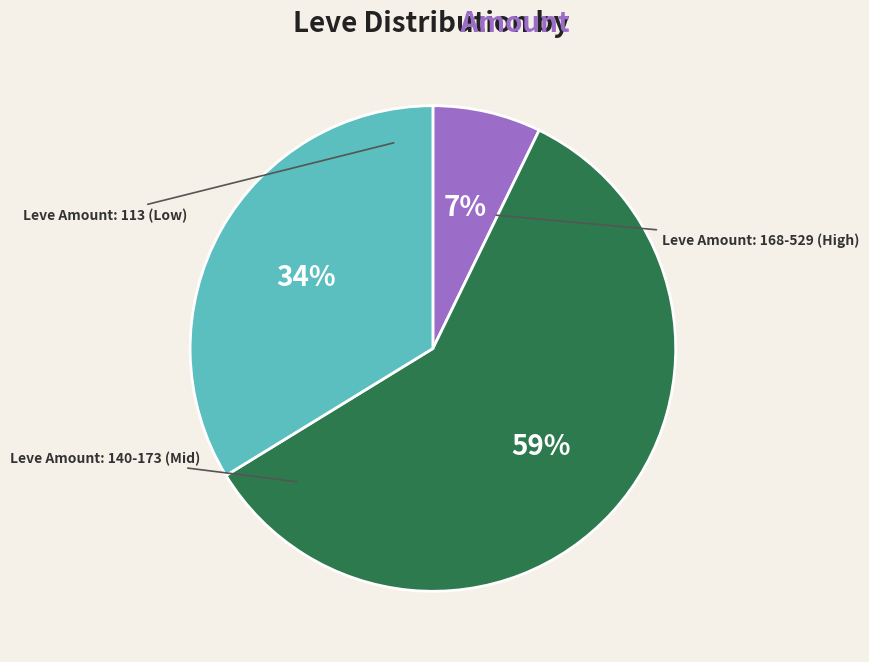

To the nearest percent, what is the average slice percentage?

33%